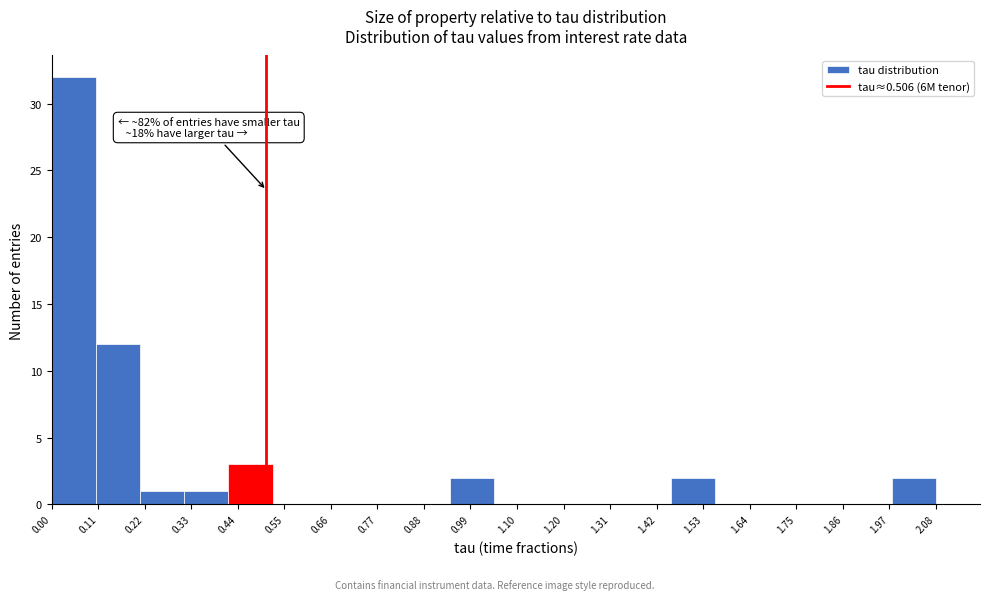

Over which range of the x-axis is the bar tallest?

0.00 to 0.10